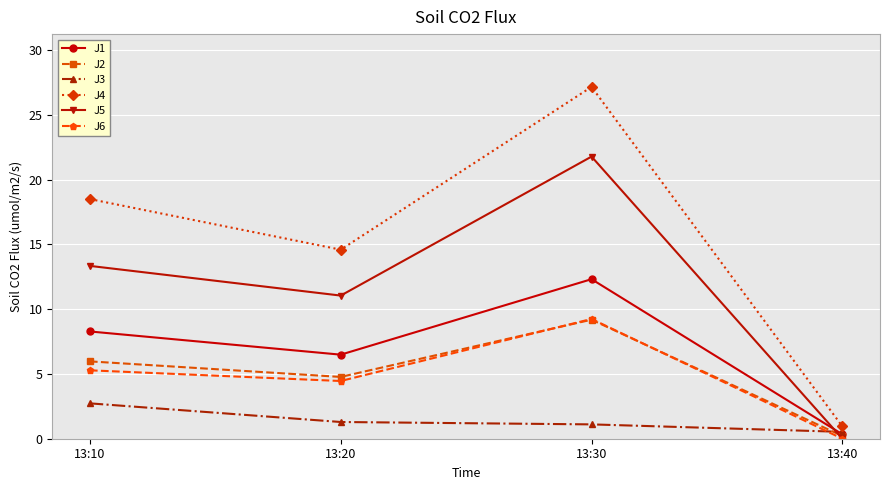

Where is the first local maximum for J2?

13:30